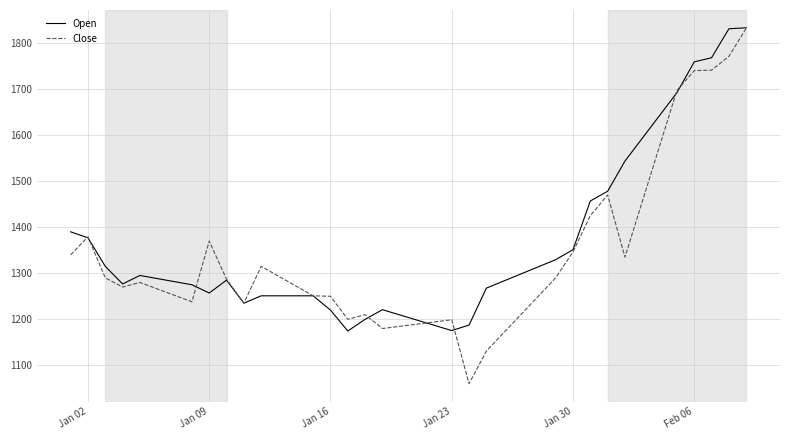

Which series has the largest range (max minus min)?

Close